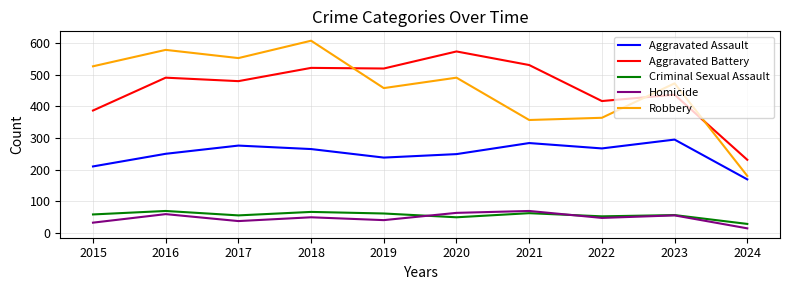

Is it true that Robbery equals 491 at 2020?

True